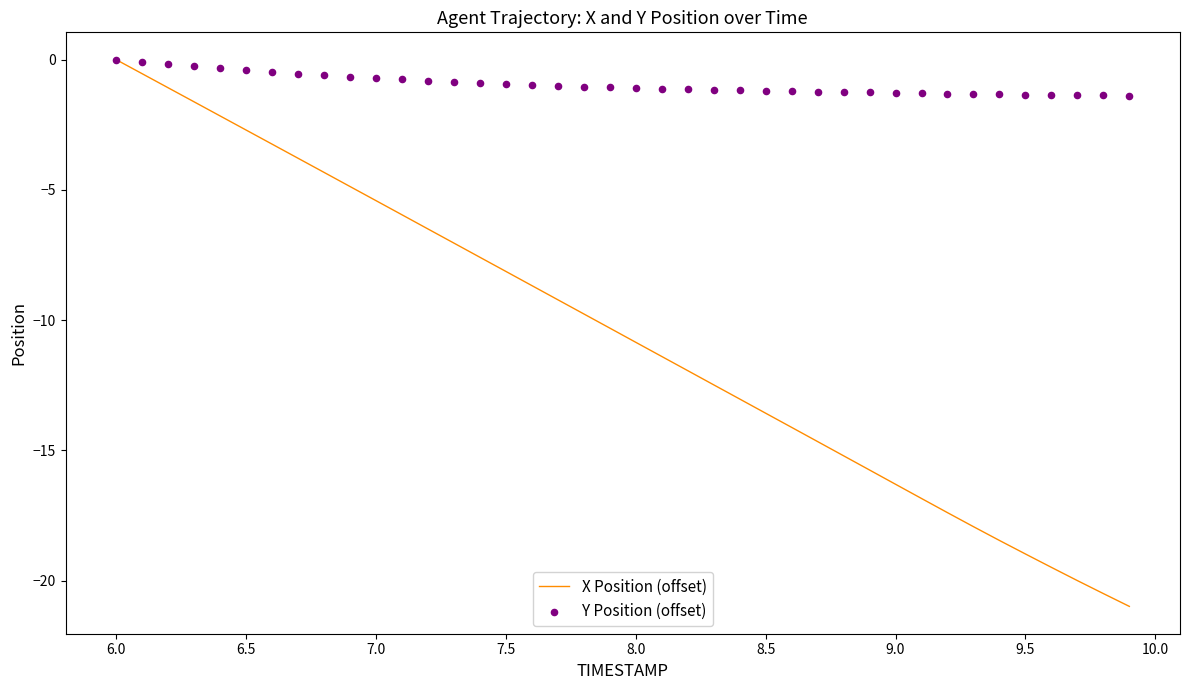

Which series contains the highest Y value?

X Position (offset)